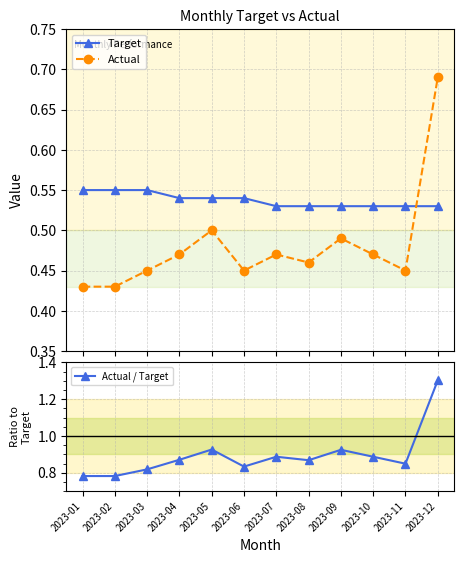

Is it true that Actual / Target equals 0.9 at 2023-08?

True